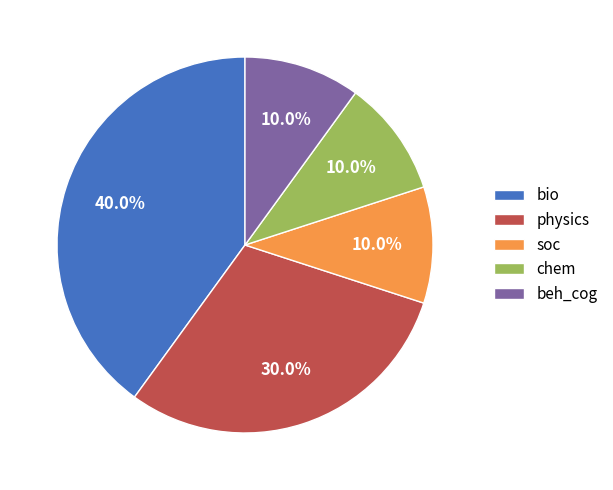

Is there a majority slice in this chart?

No